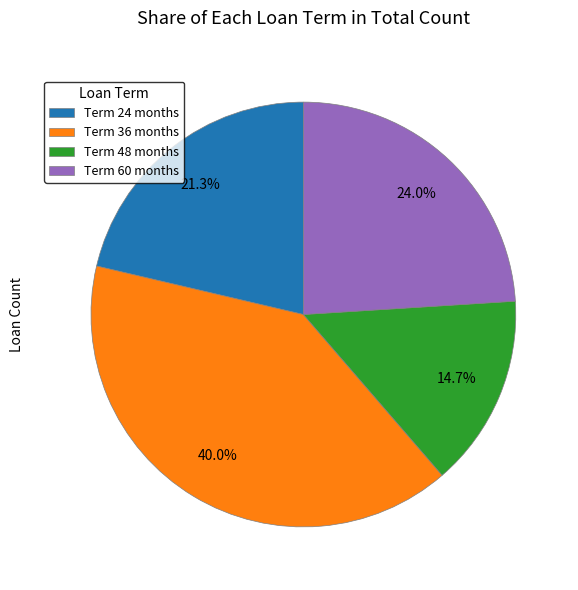

Which category has the biggest portion of the pie?

Term 36 months